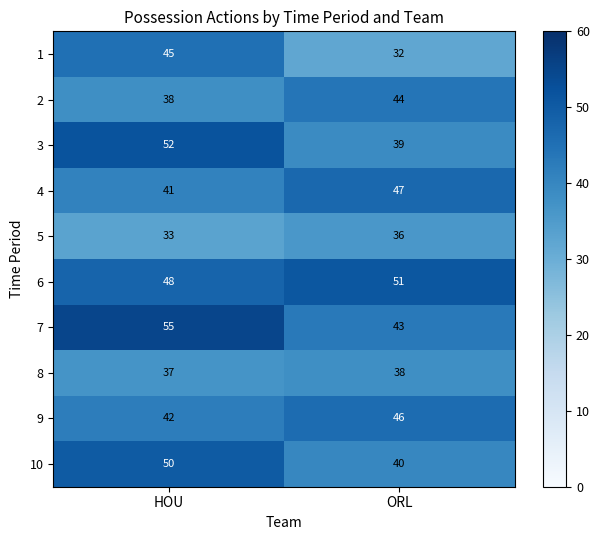

How many data points does each series have?

2